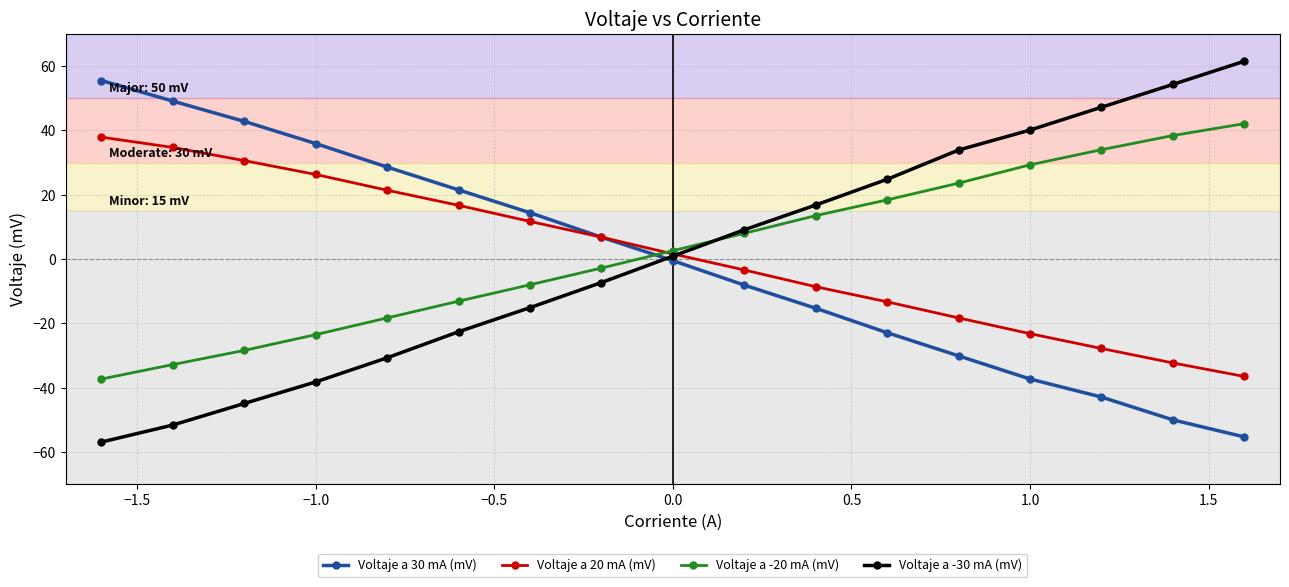

How many values in the Voltaje a -30 mA (mV) series are below 0?

8